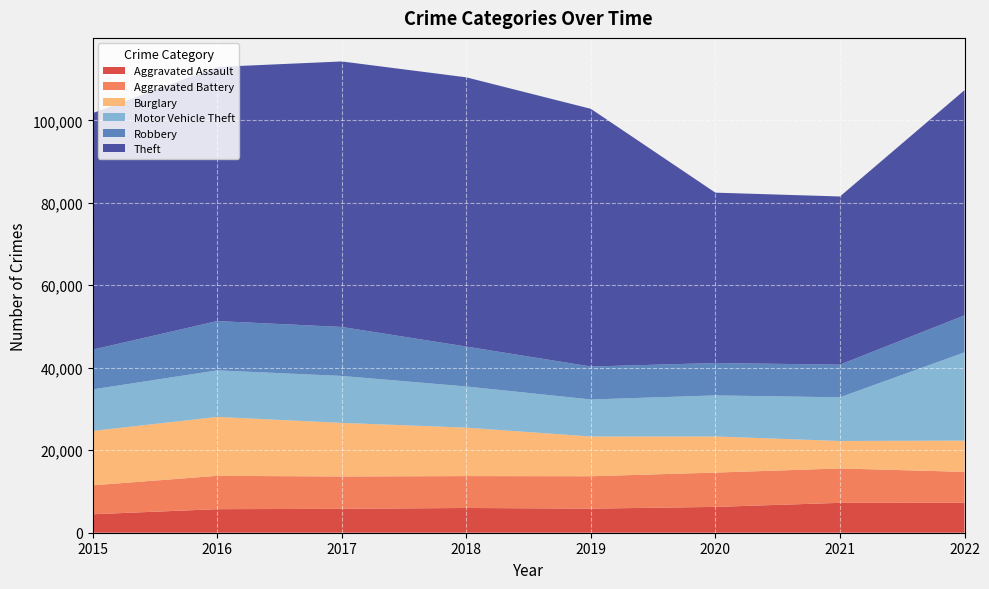

Reading left to right, what are all the values shown in this chart?

Aggravated Assault: 2015=4480	2016=5712	2017=5793	2018=6001	2019=5840	2020=6263	2021=7243	2022=7268
Aggravated Battery: 2015=7018	2016=8085	2017=7845	2018=7734	2019=7857	2020=8320	2021=8346	2022=7487
Burglary: 2015=13184	2016=14289	2017=13001	2018=11746	2019=9639	2020=8757	2021=6658	2022=7584
Motor Vehicle Theft: 2015=10068	2016=11286	2017=11380	2018=9983	2019=8977	2020=9956	2021=10595	2022=21402
Robbery: 2015=9638	2016=11960	2017=11880	2018=9679	2019=7994	2020=7855	2021=7919	2022=8968
Theft: 2015=57350	2016=61618	2017=64381	2018=65285	2019=62484	2020=41312	2021=40776	2022=54605